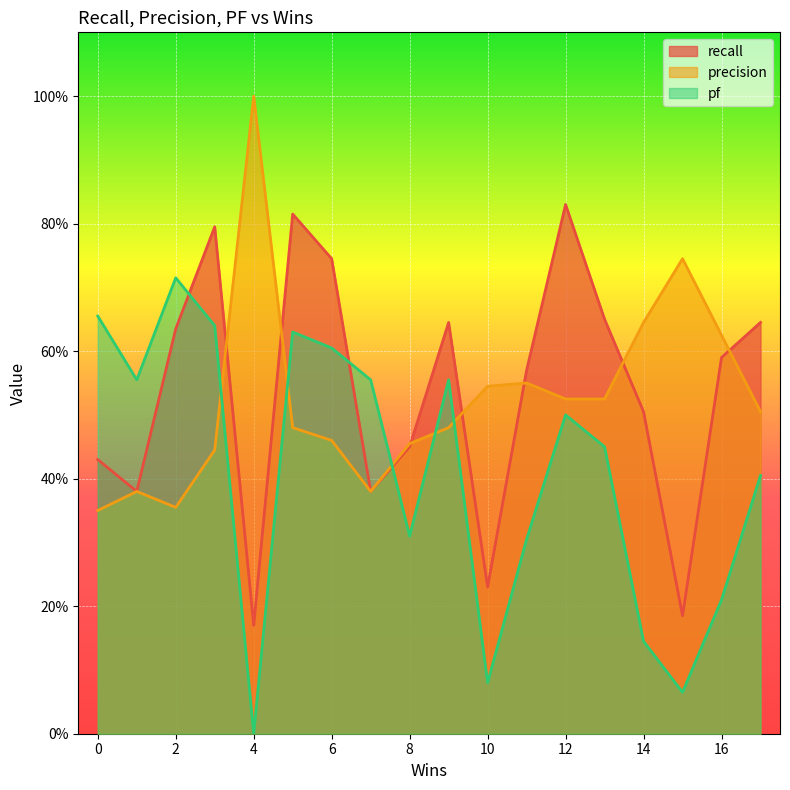

At which label does precision reach its peak?

4